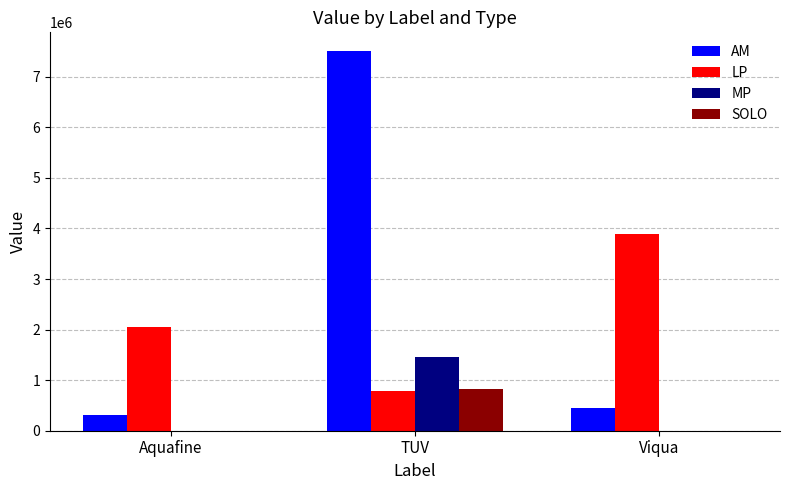

What are all the series names shown in the legend?

AM, LP, MP, SOLO